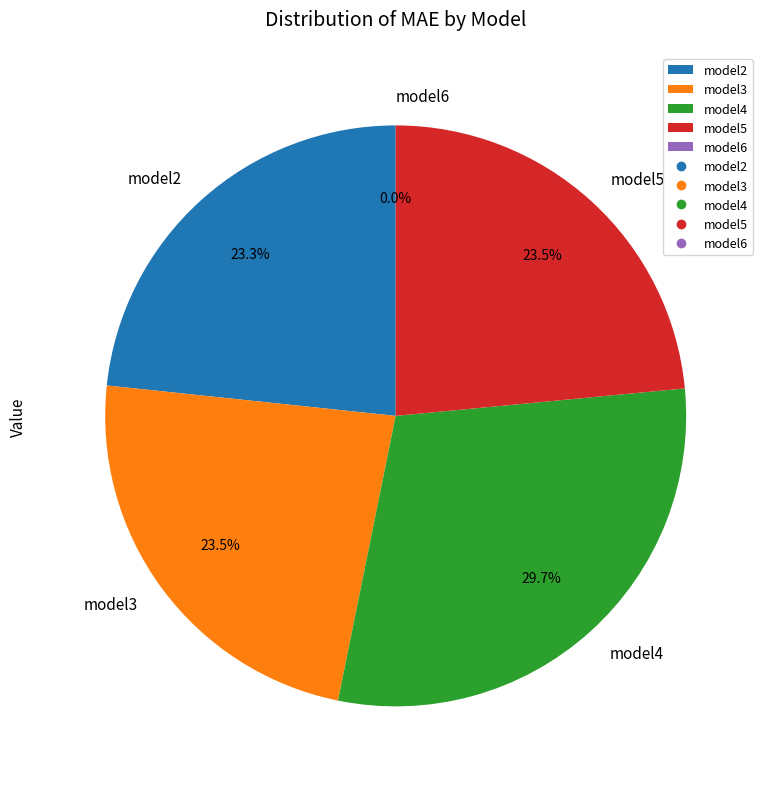

Between model4 and model3, which is larger?

model4